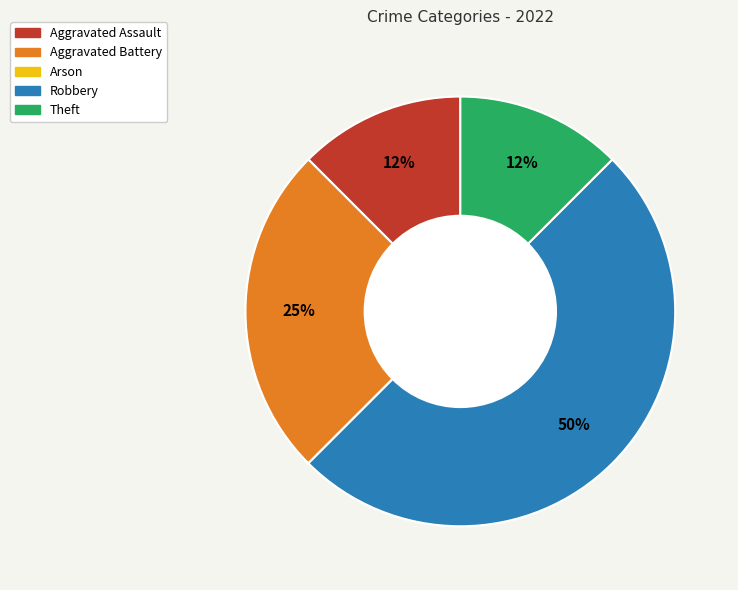

To the nearest percent, what is the average slice percentage?

20%